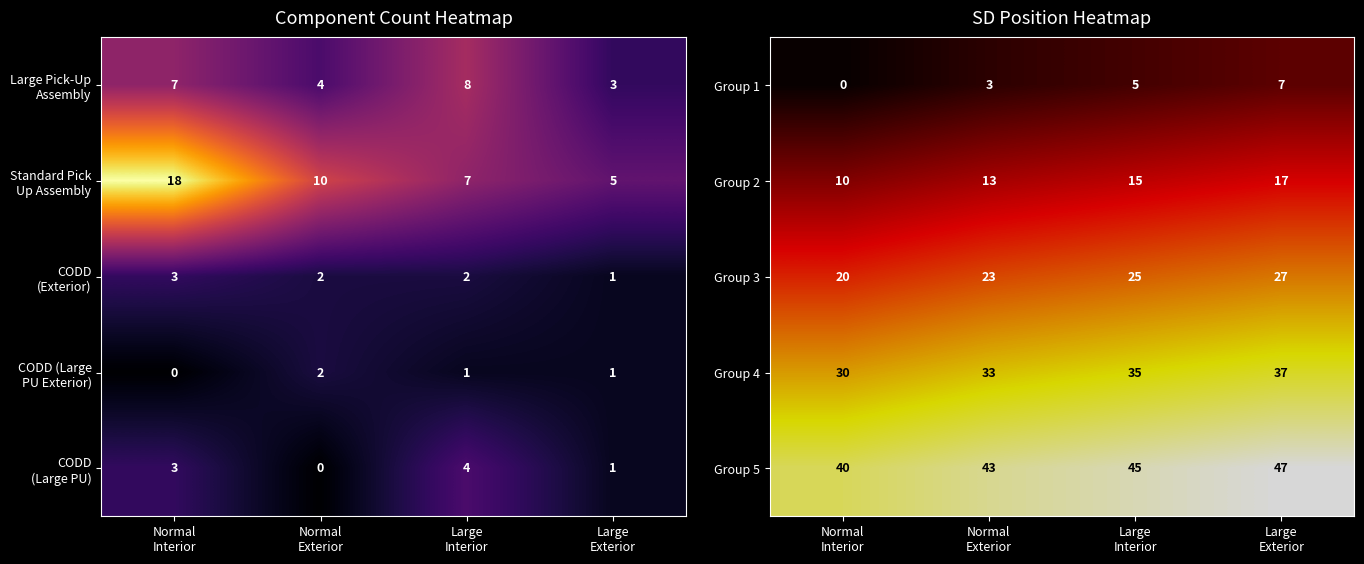

At how many categories does at least one series exceed 9?

4